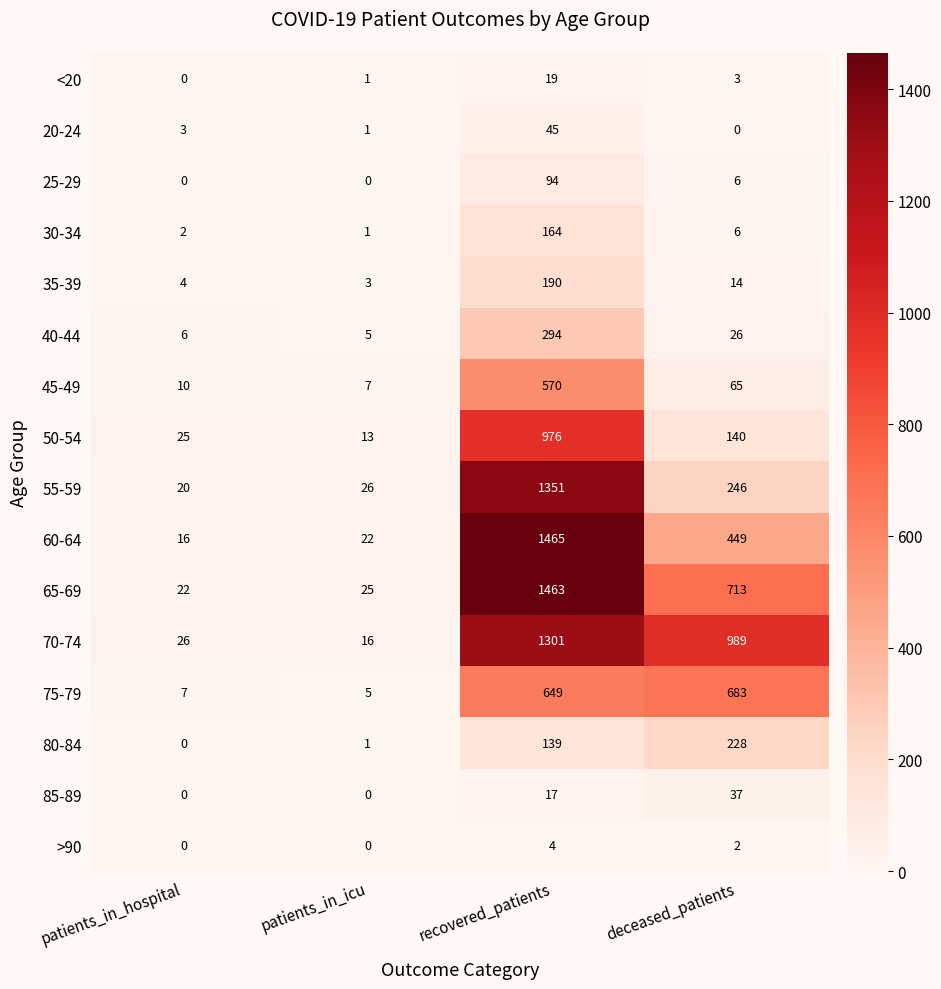

Is the value of 60-64 at recovered_patients greater than the value of 80-84 at patients_in_hospital?

Yes